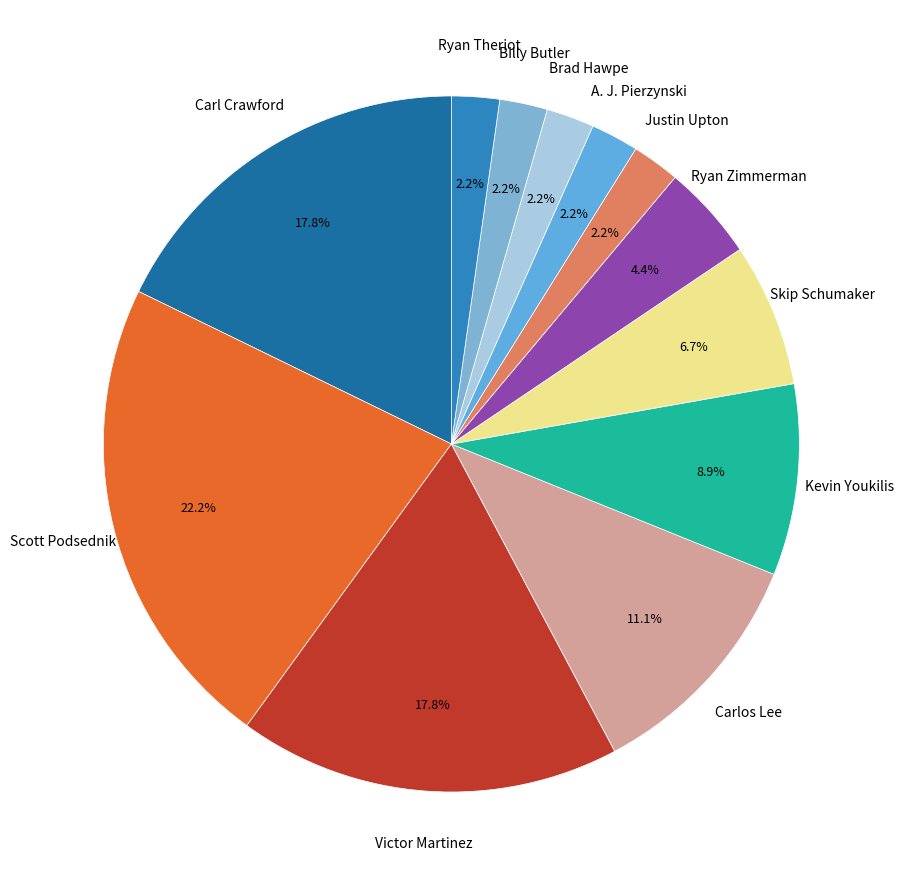

What is the largest slice in the pie chart?

Scott Podsednik